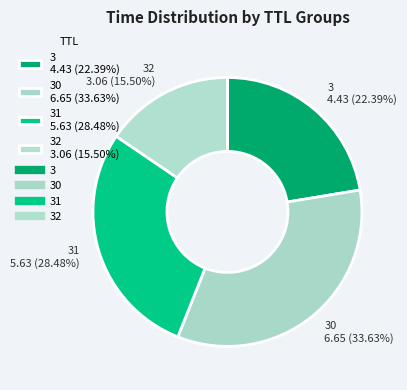

How many segments does this pie chart have?

4